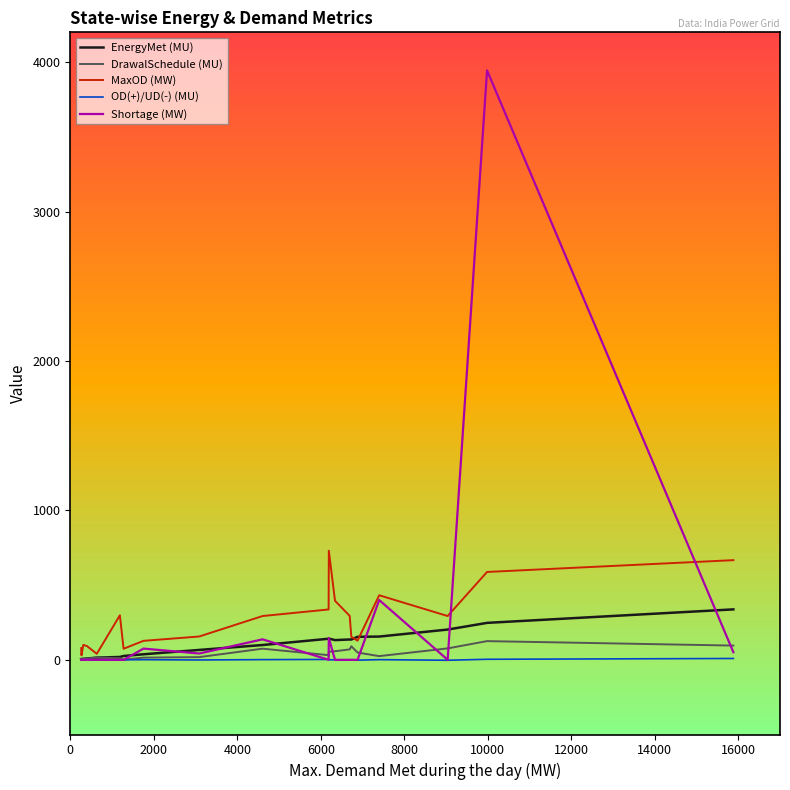

Which series has the largest range (max minus min)?

Shortage (MW)